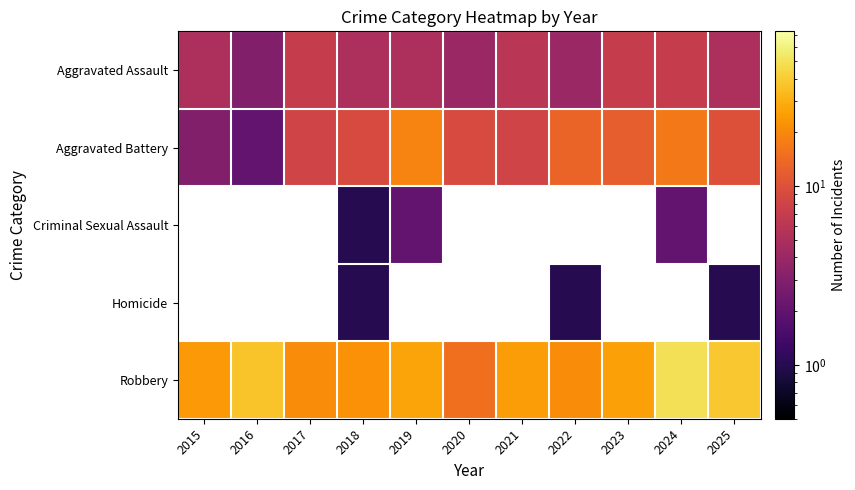

Rank the series at 2018 from highest to lowest value.

Robbery, Aggravated Battery, Aggravated Assault, Criminal Sexual Assault, Homicide